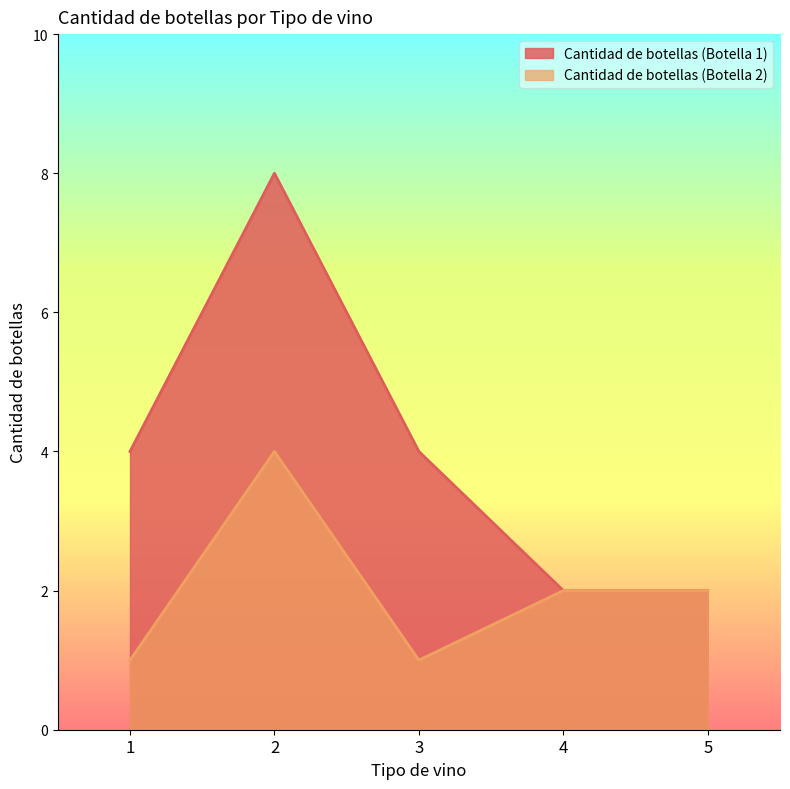

True or false: Cantidad de botellas (Botella 1) and Cantidad de botellas (Botella 2) intersect in this chart.

False